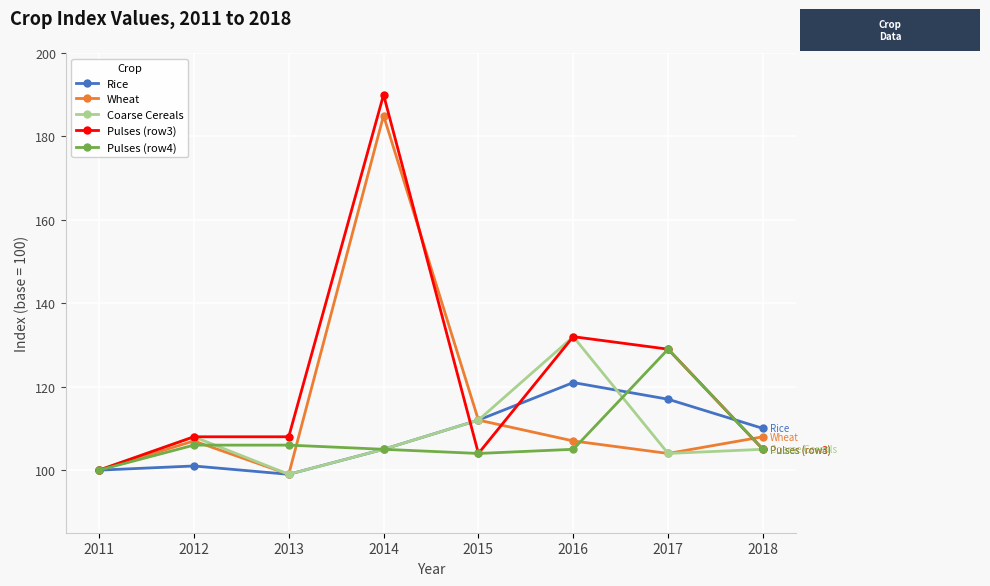

What is the difference between the Pulses (row4) values at 2016 and 2012?

1